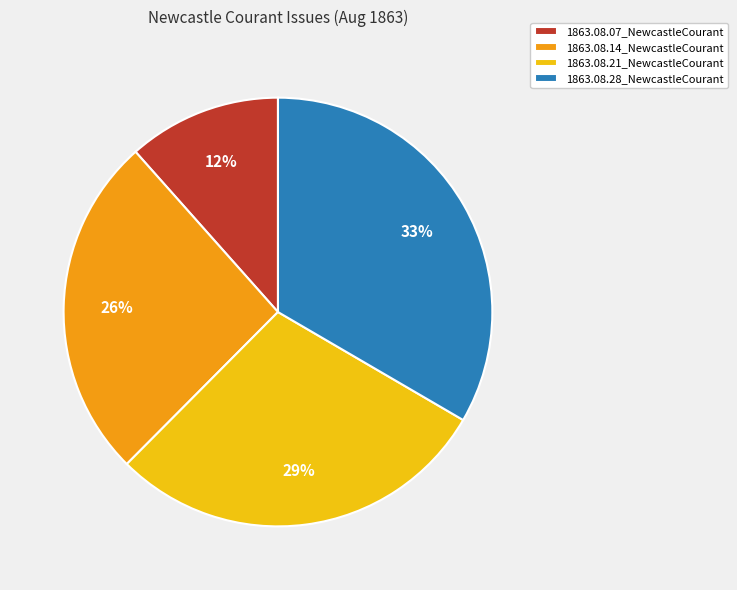

How many slices are in this pie chart?

4